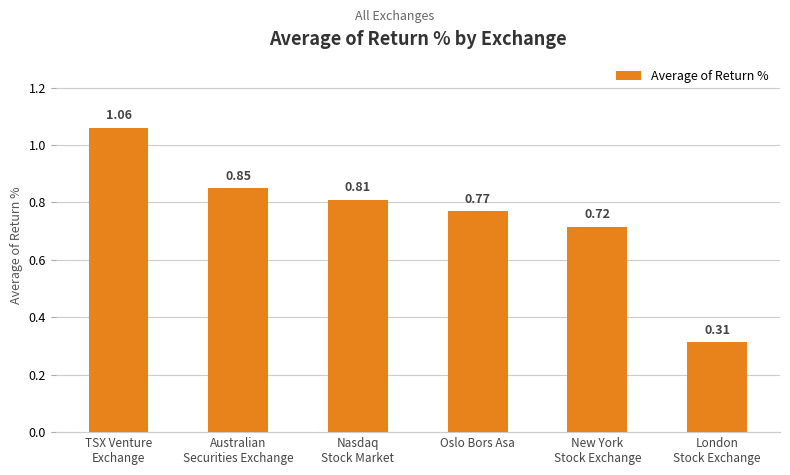

What is the label of the 3rd bar from the right?

Oslo Bors Asa